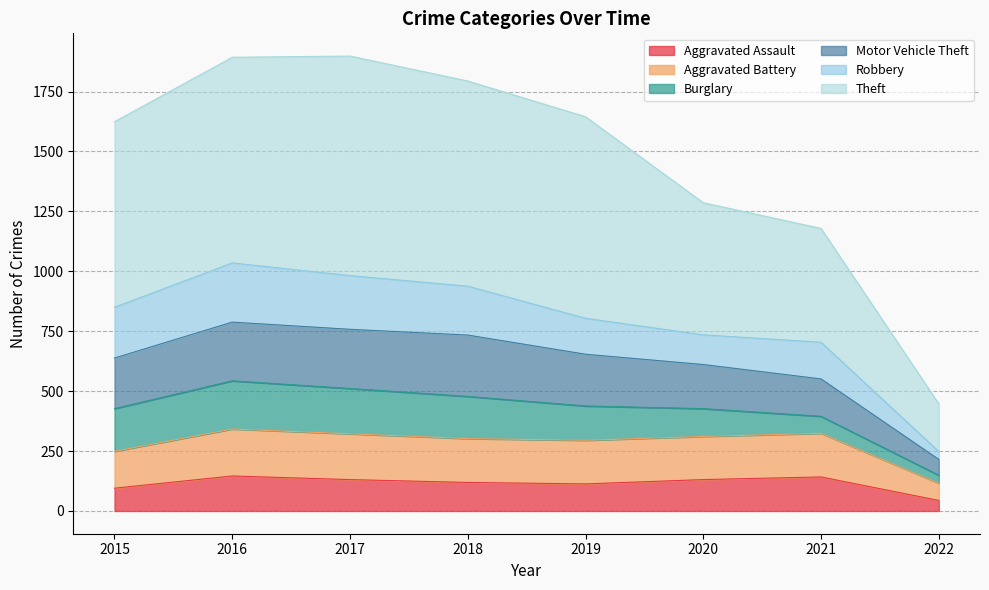

What is the difference between the maximum and second lowest values in the Aggravated Assault series?

51